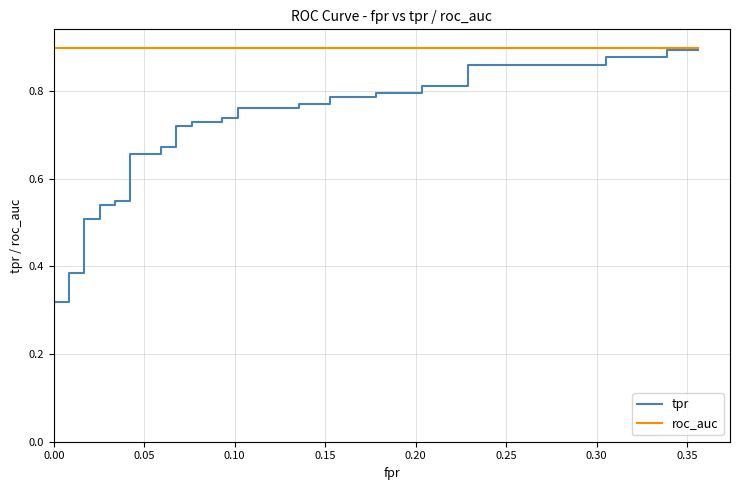

What is the value of the roc_auc point at the 23rd from the left?

0.9